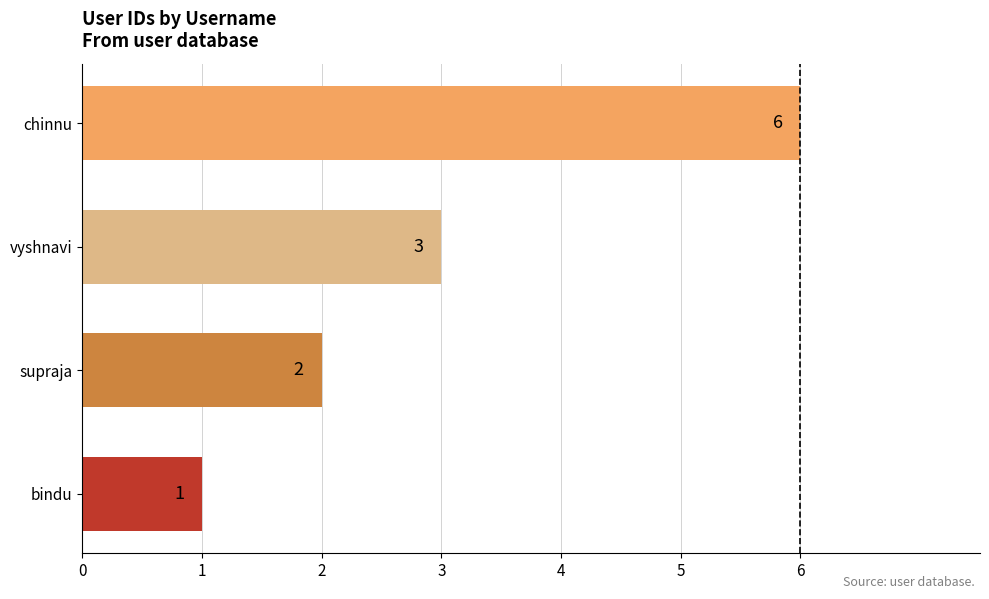

Is it true that the value at vyshnavi is 3?

True